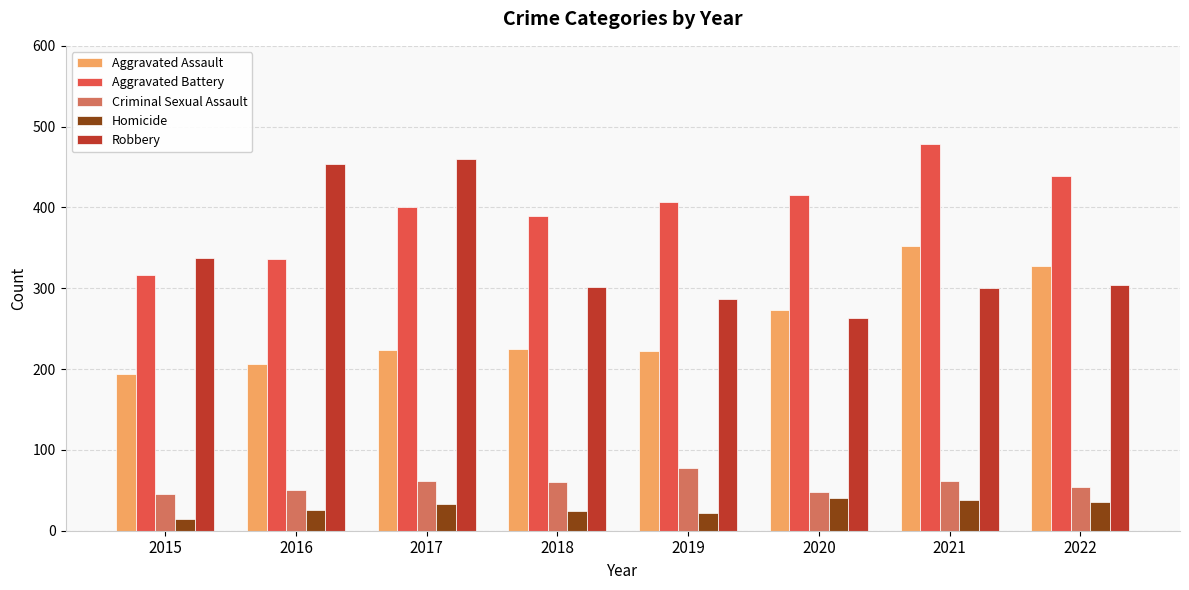

How many bars are there in each group?

5